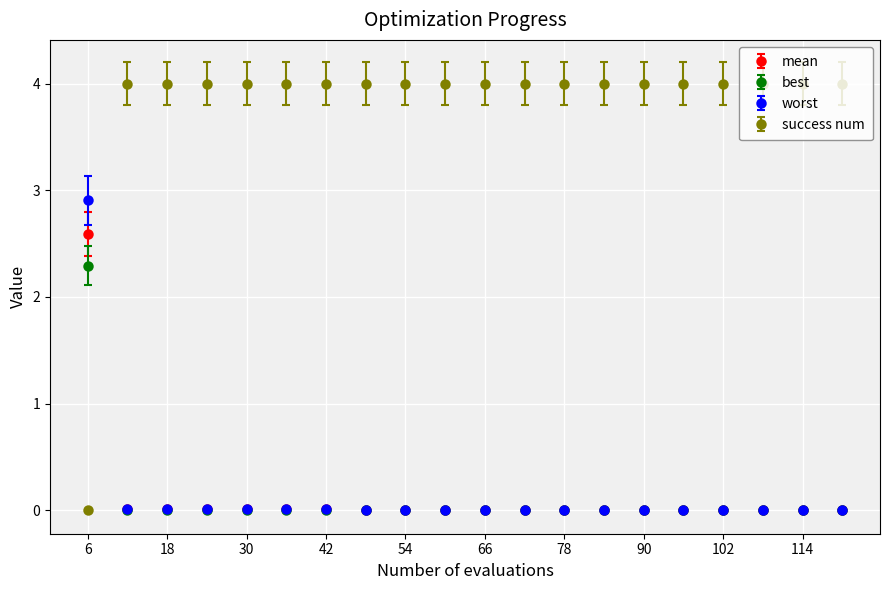

Rank the series by their maximum value, from highest to lowest.

success num, worst, mean, best